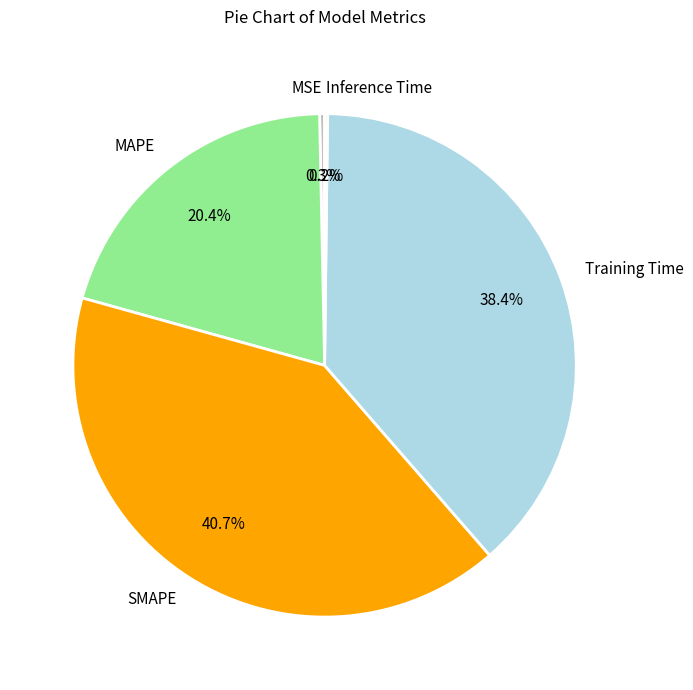

Do MAPE and Training Time together represent more than half of the pie?

Yes